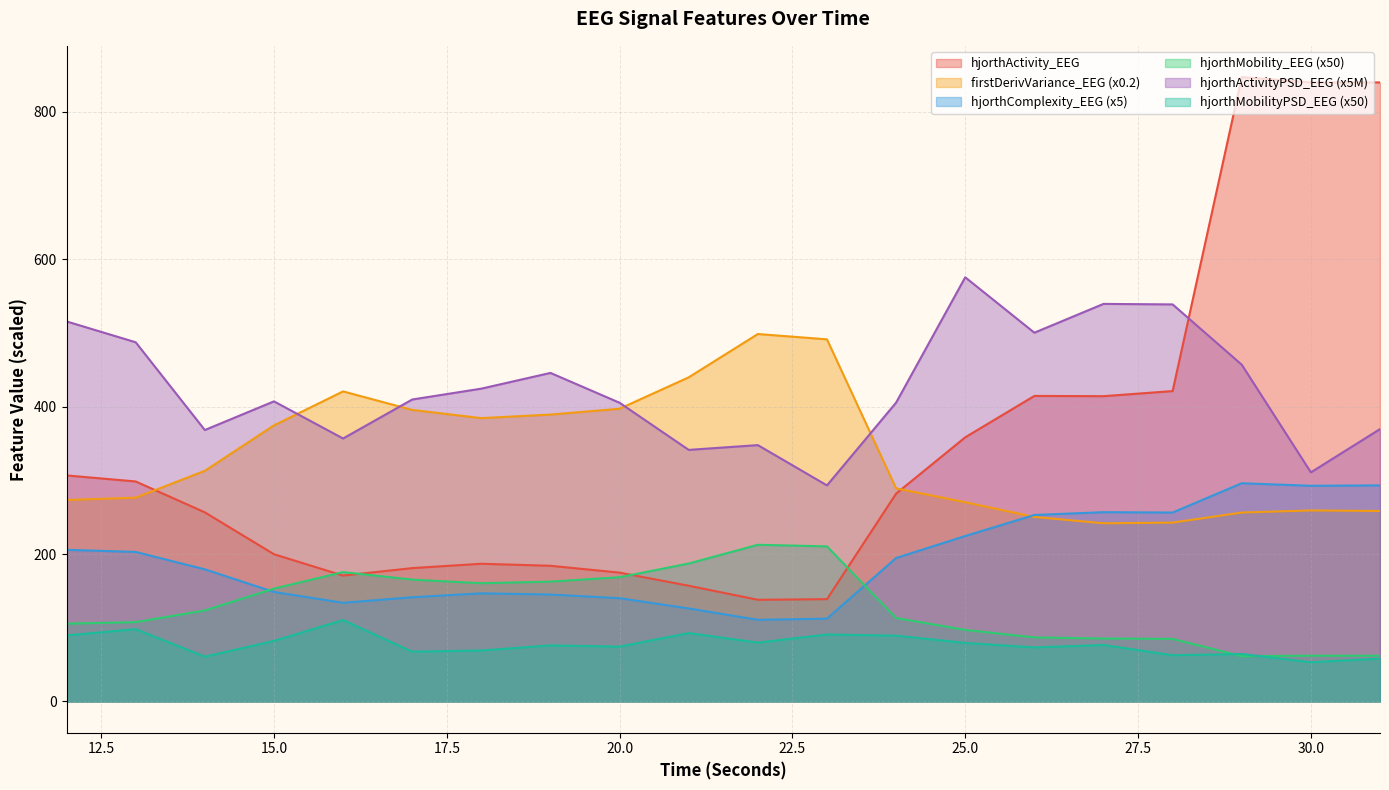

How many values in the hjorthComplexity_EEG series are below 194?

10